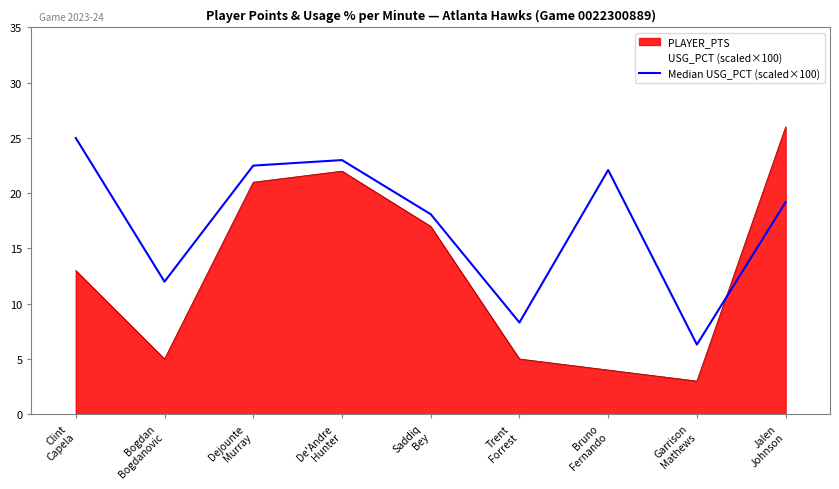

Which series has the largest range (max minus min)?

PLAYER_PTS